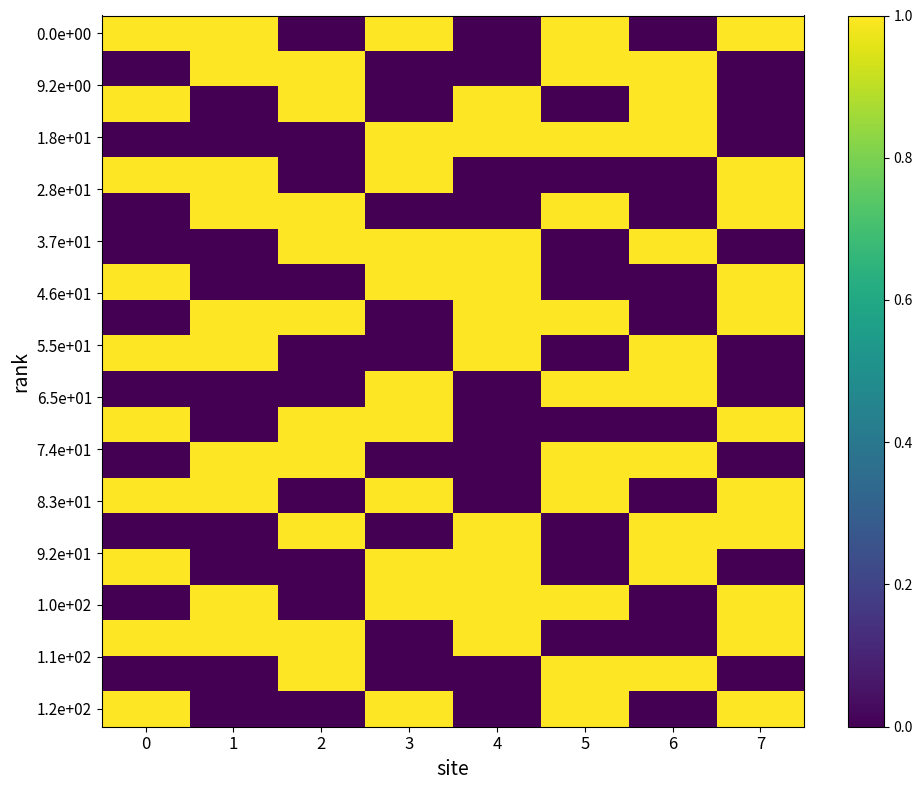

What is the difference between the highest and lowest values at 4?

1